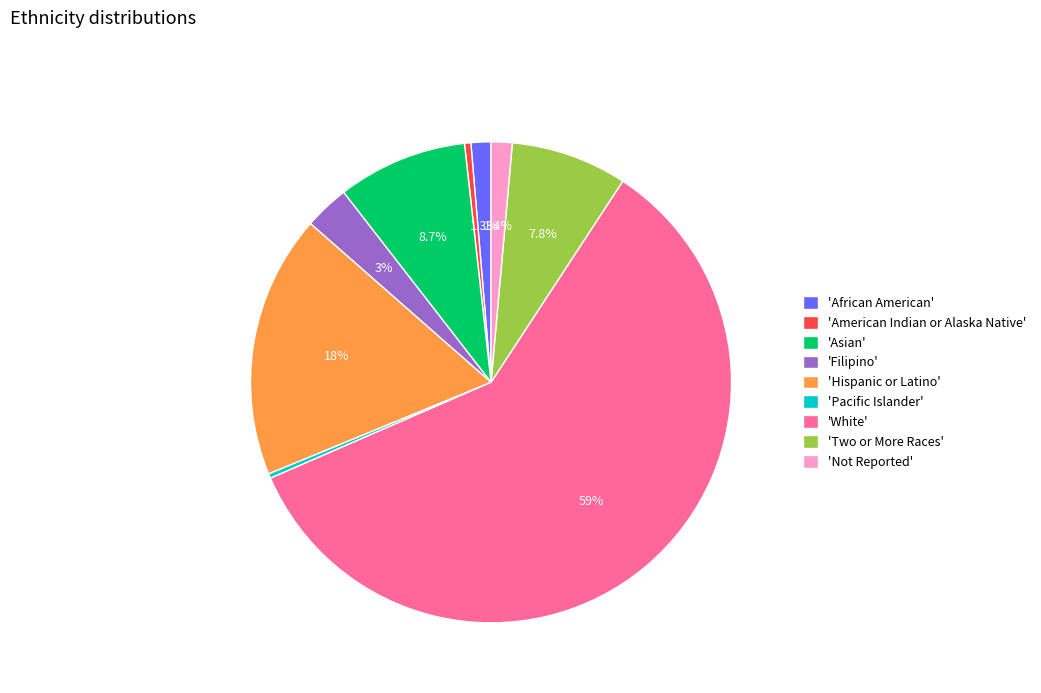

What portion of the pie excludes 'Two or More Races'?

92.2%